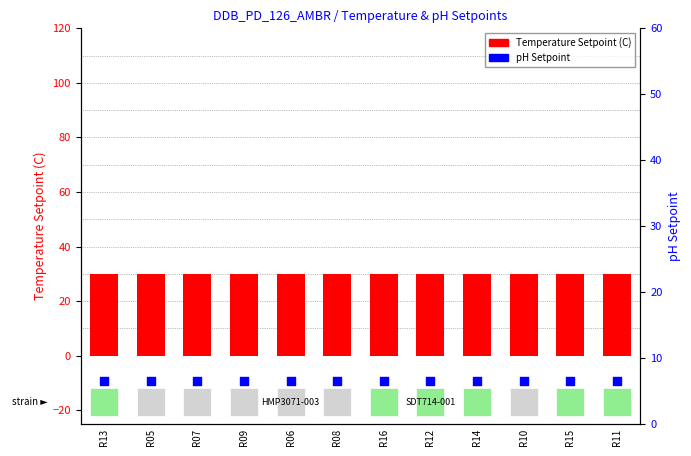

What are all the series names shown in the legend?

Temperature Setpoint (C), pH Setpoint